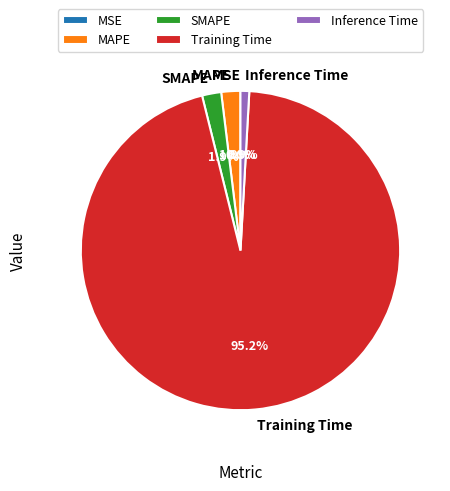

What percentage is NOT represented by Inference Time?

99.1%